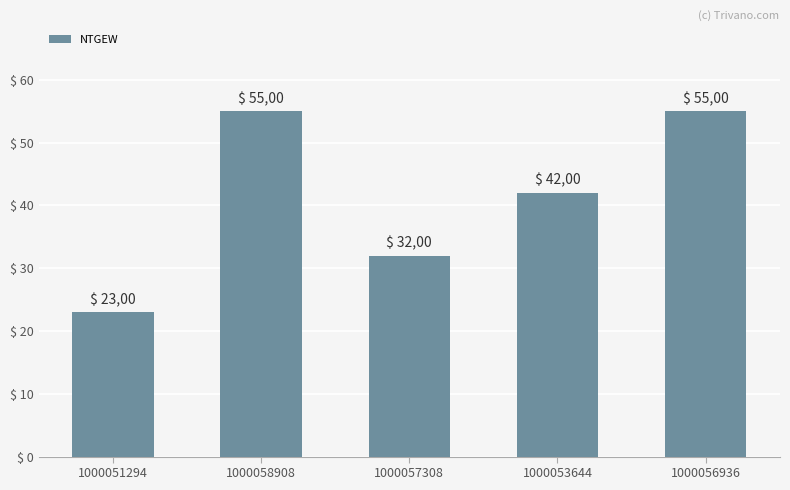

Reading left to right, list all the values displayed in this chart.

1000051294=23	1000058908=55	1000057308=32	1000053644=42	1000056936=55